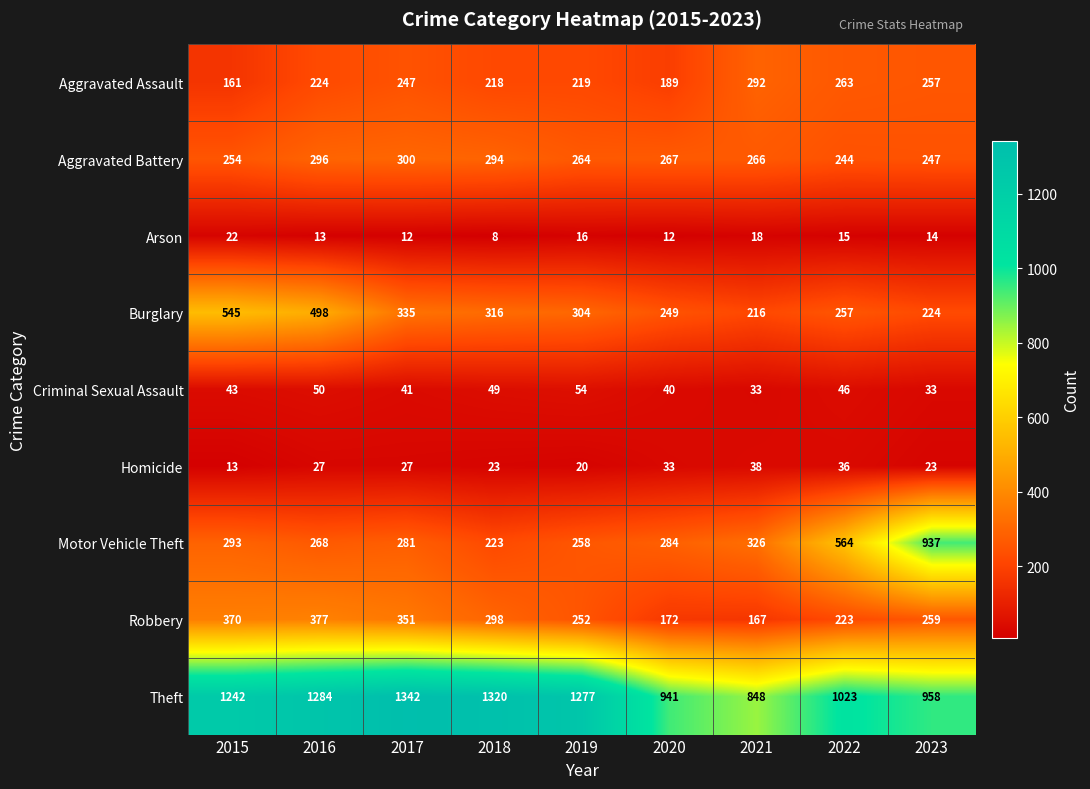

How many categories are shown in the chart?

9